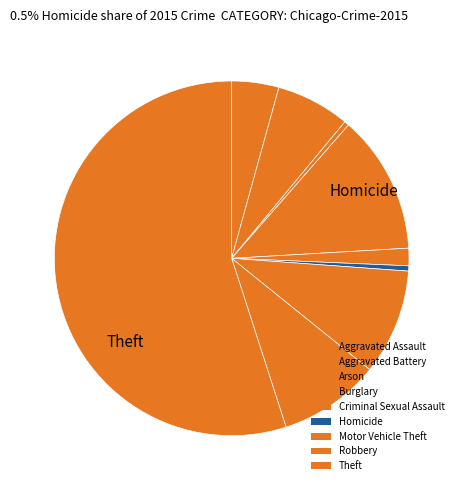

How many slices are in this pie chart?

9